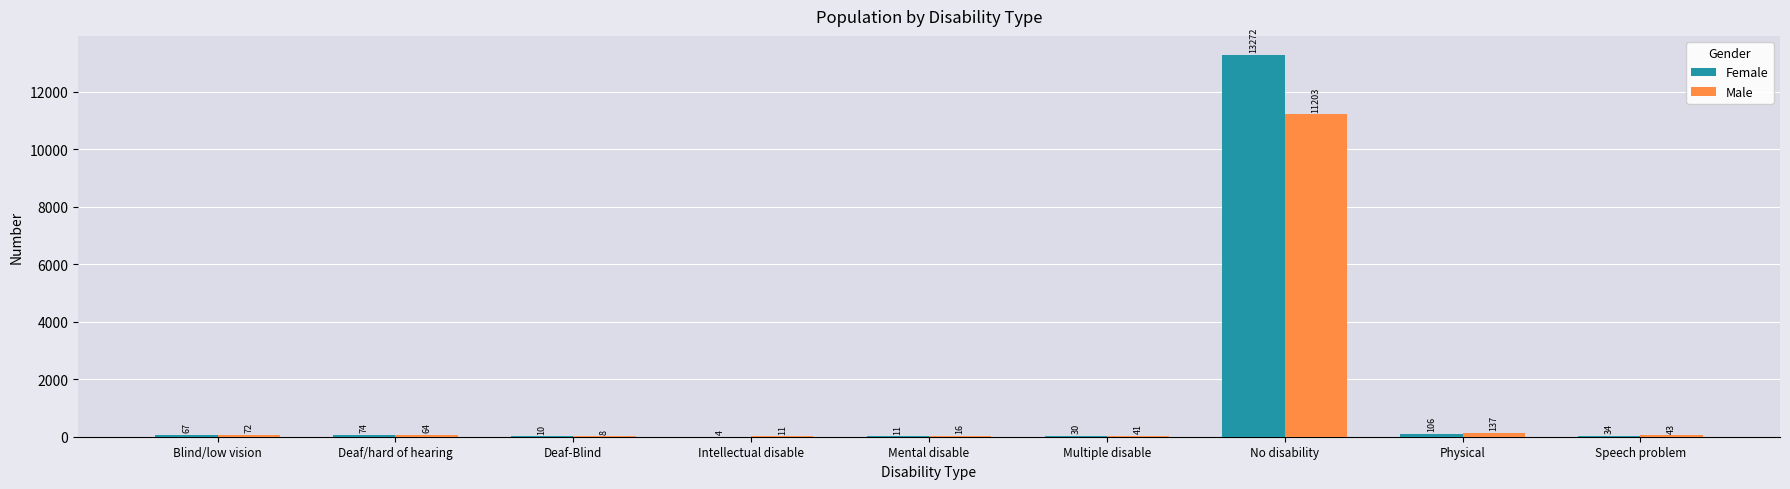

What is the sum of the Female values at Multiple disable and Intellectual disable?

34